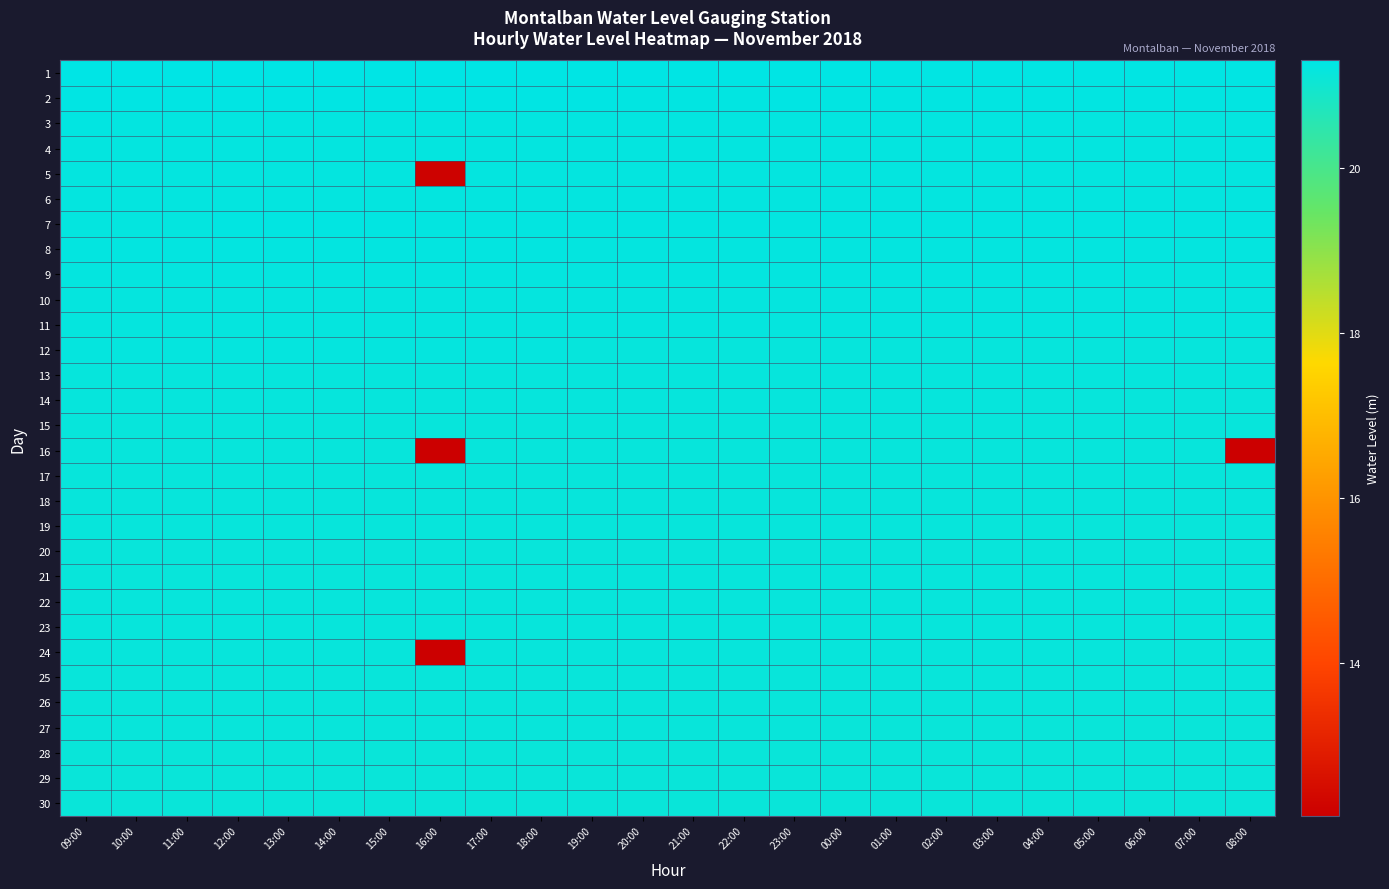

Which series changed the most between 09:00 and 12:00?

7